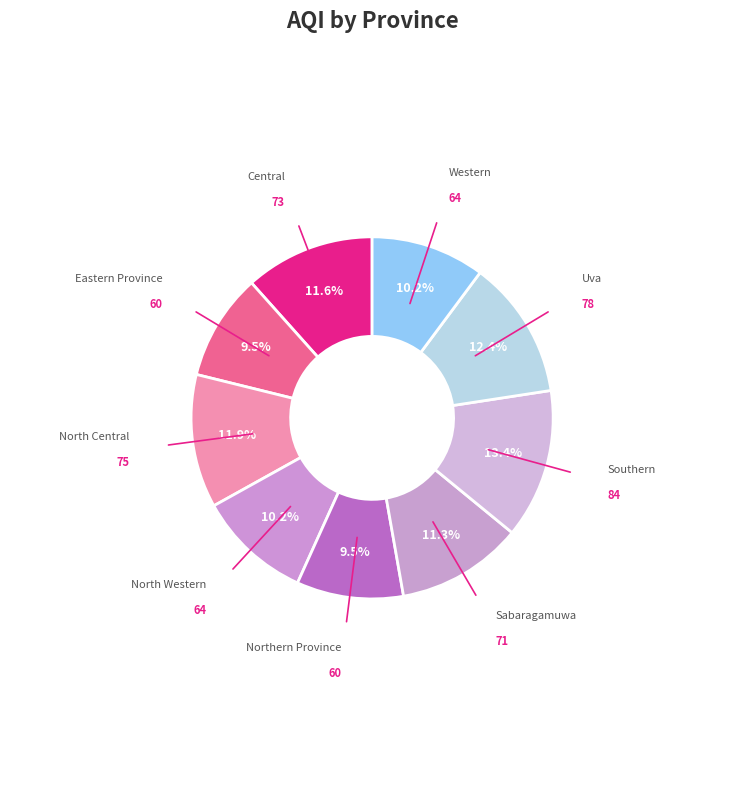

How many slices are in this pie chart?

9